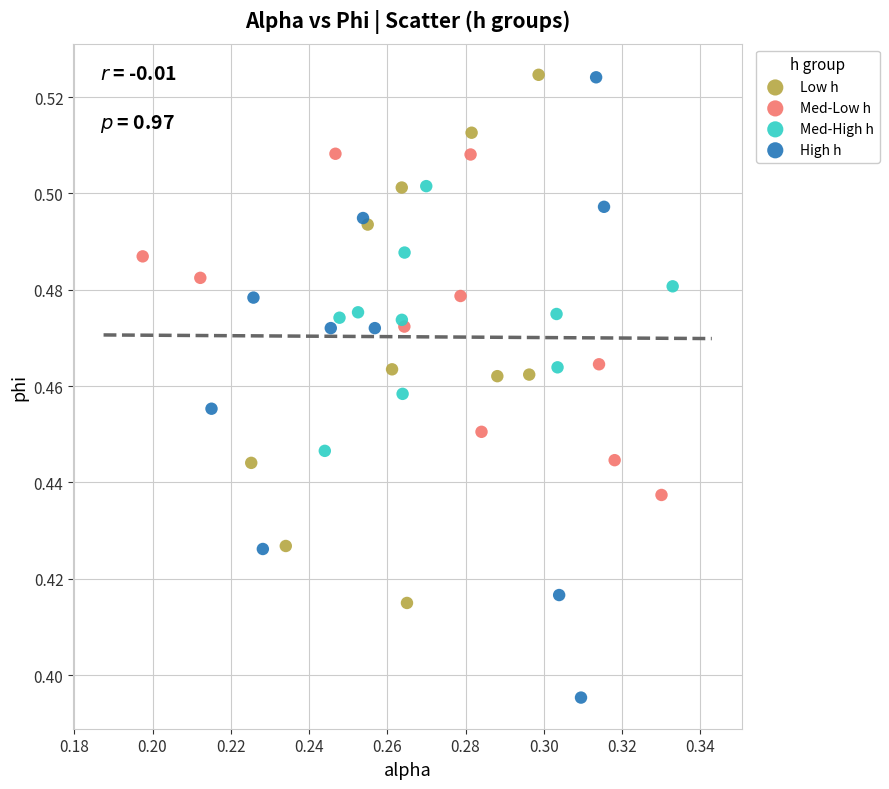

Which series contains the lowest Y value?

High h